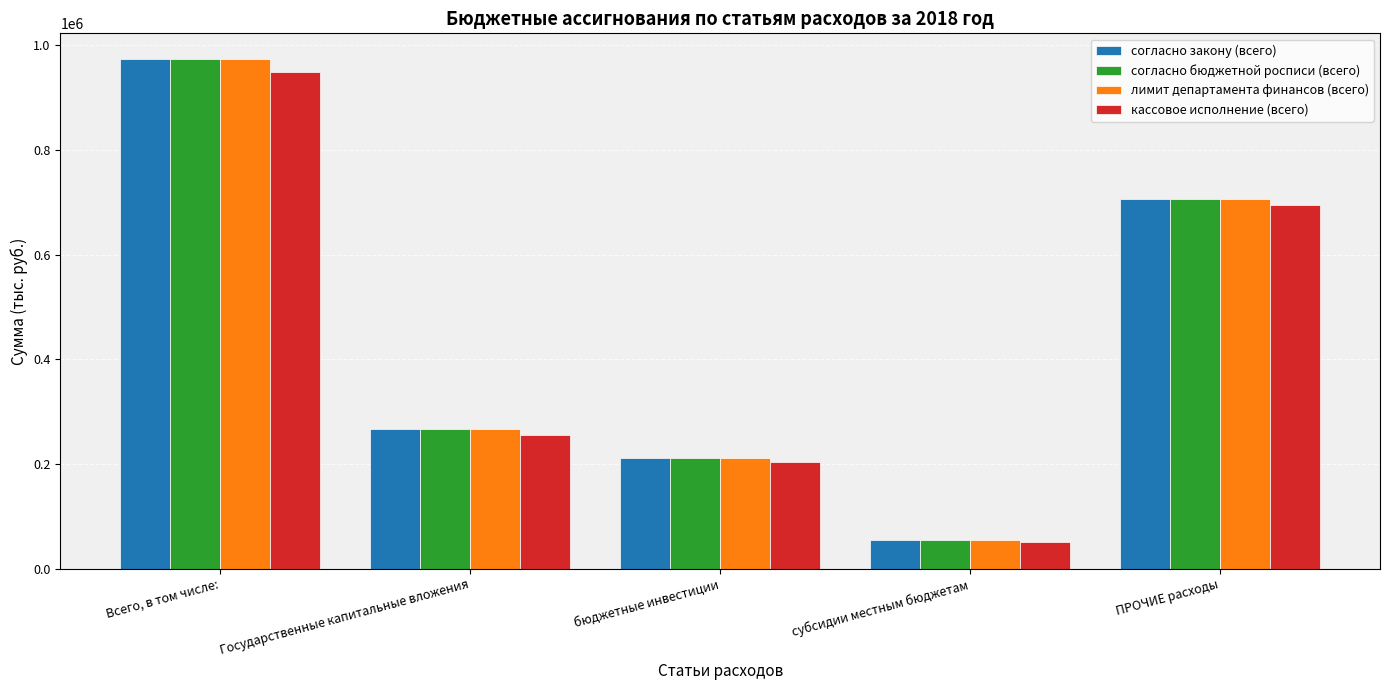

At how many categories does at least one series exceed 382782?

2